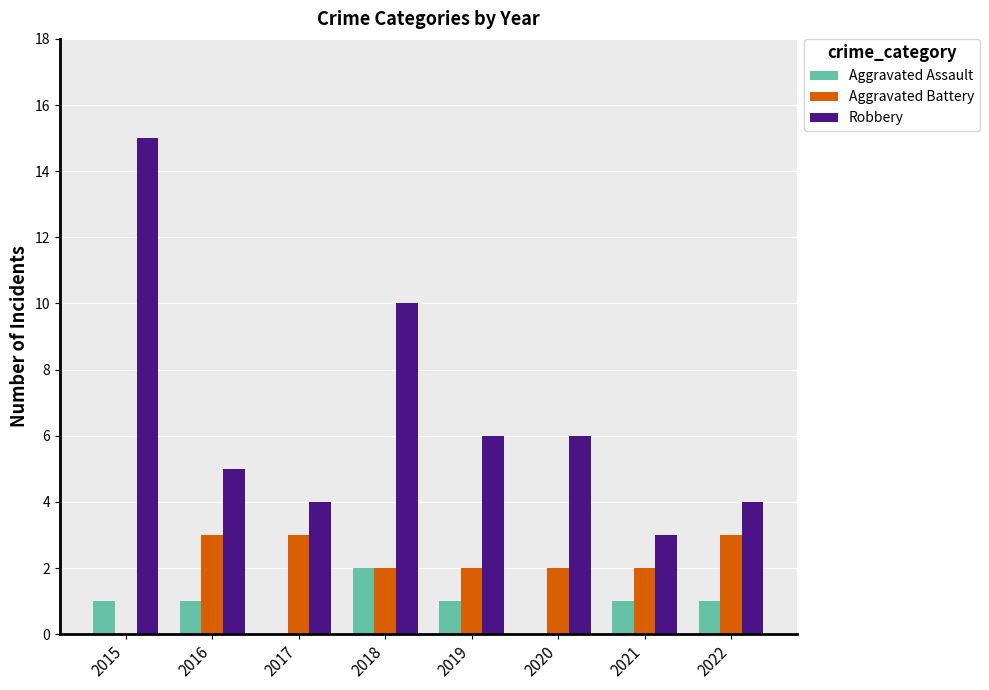

Is the value of Robbery at 2018 greater than the value of Aggravated Battery at 2022?

Yes